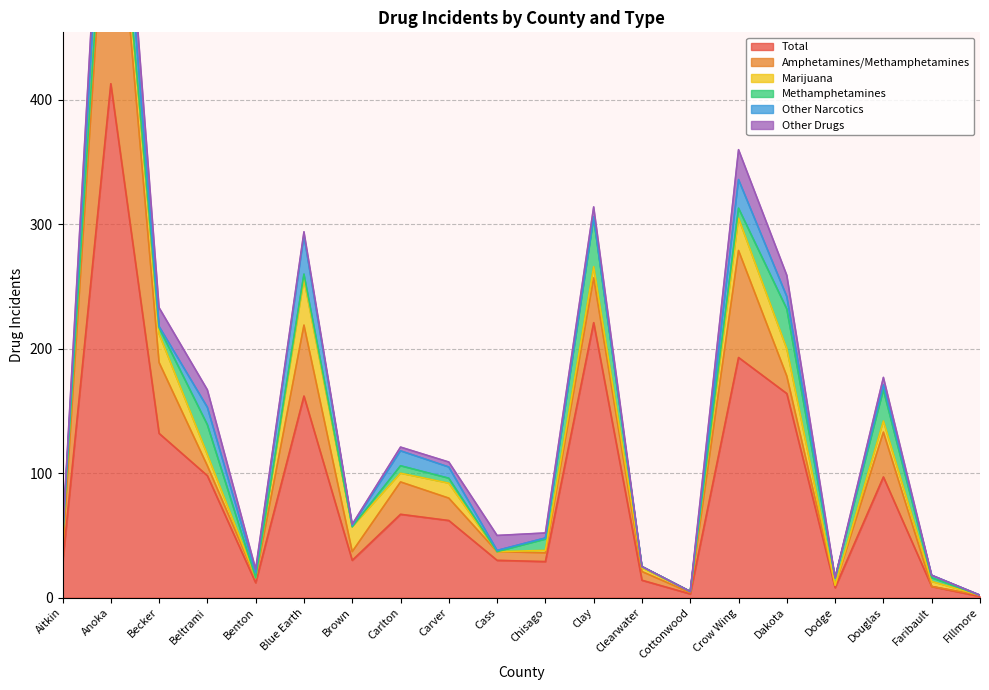

Reading left to right, extract all data points from this chart.

Total: 27	413	132	98	12	162	30	67	62	30	29	221	14	3	193	164	8	97	9	1
Amphetamines/Methamphetamines: 9	222	57	8	4	57	7	26	18	7	7	36	7	1	86	14	2	36	0	1
Marijuana: 11	24	23	9	0	37	20	7	12	0	2	9	3	1	26	22	0	9	4	0
Methamphetamines: 0	0	5	24	0	4	0	6	4	0	9	39	1	0	8	32	6	25	3	0
Other Narcotics: 1	48	1	14	4	31	1	12	9	1	1	1	0	0	23	10	0	4	2	0
Other Drugs: 1	33	15	14	3	3	1	3	4	12	4	8	0	0	24	17	0	6	0	0